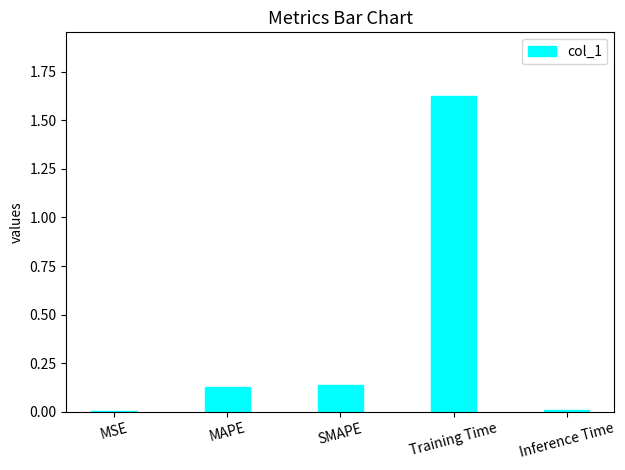

At which category does the chart reach its peak across all series?

Training Time